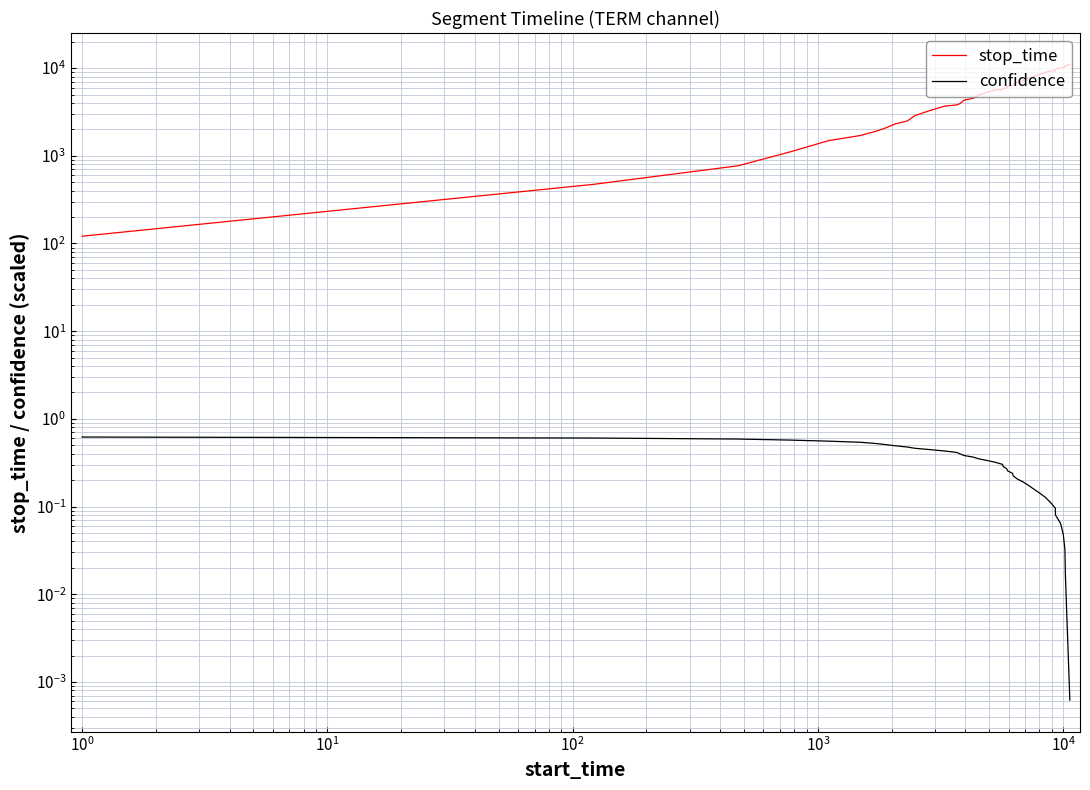

How many distinct data groups are displayed?

2